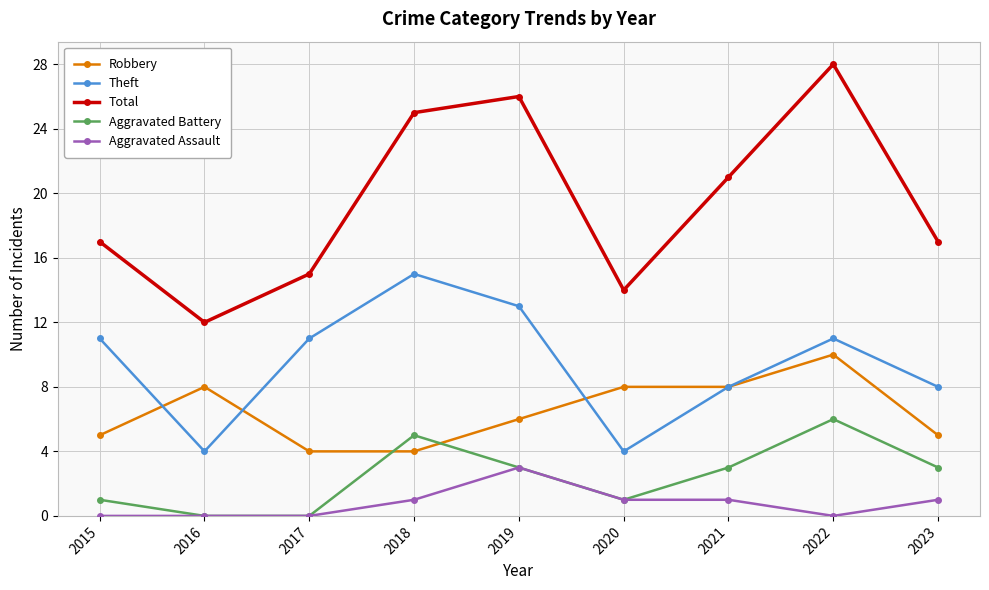

True or false: Total has a value of 5 at 2016.

False